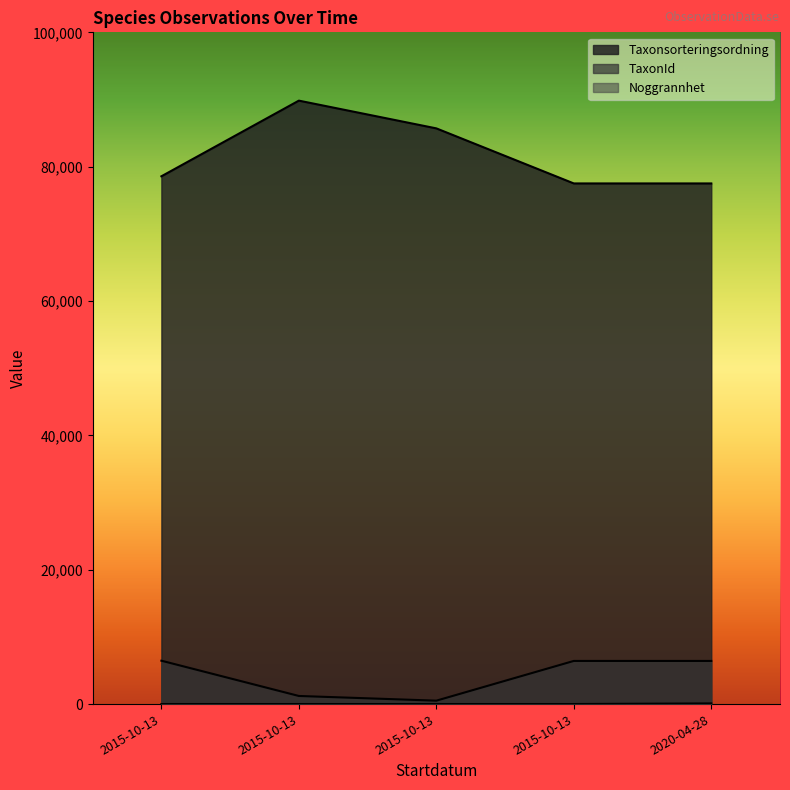

Between 2015-10-13 and 2020-04-28, which series saw the biggest shift?

Noggrannhet